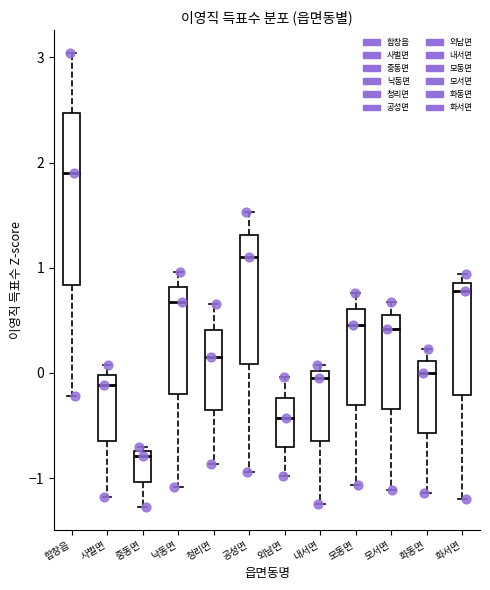

Where is the lower edge of the box for 화동면 on the y-axis? The values are not printed on the chart, so give them approximately, as read against the axis.

-0.6